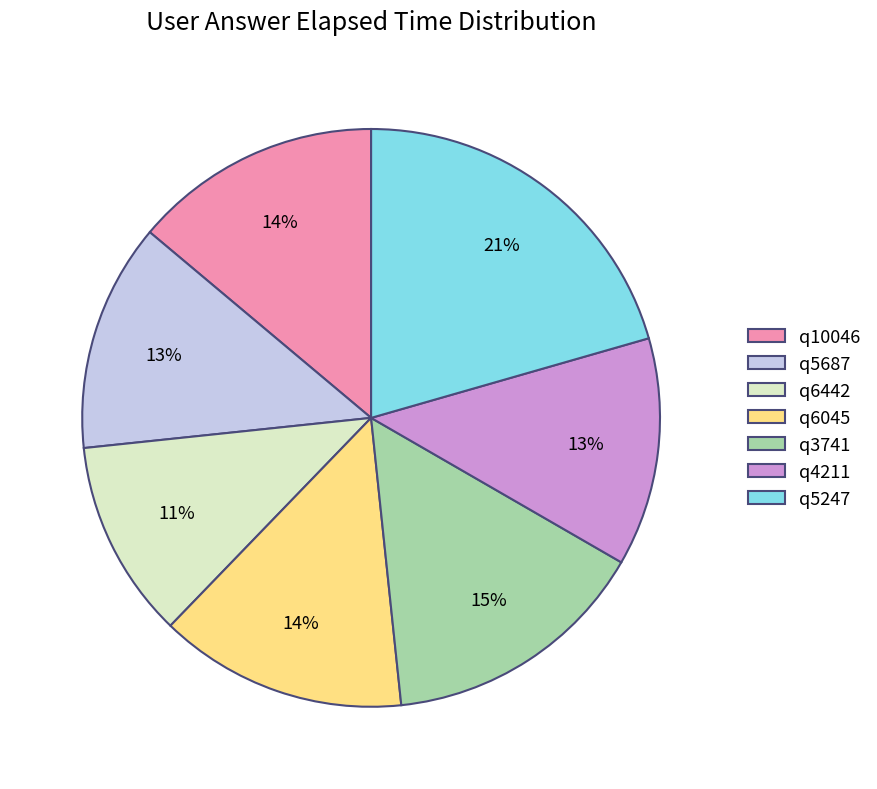

To the nearest percent, what is the average slice percentage?

14%